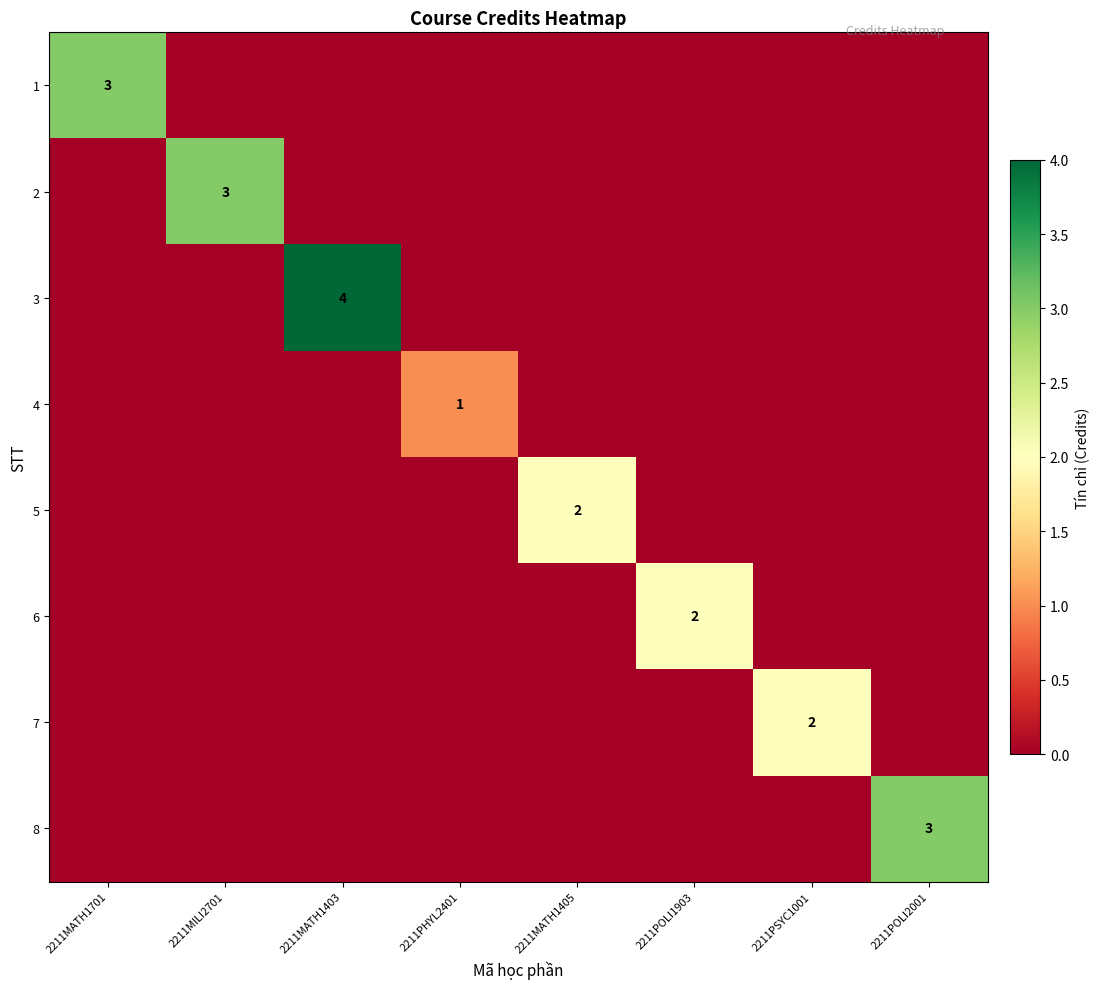

What is the difference between the highest and lowest values at 2211MATH1403?

4